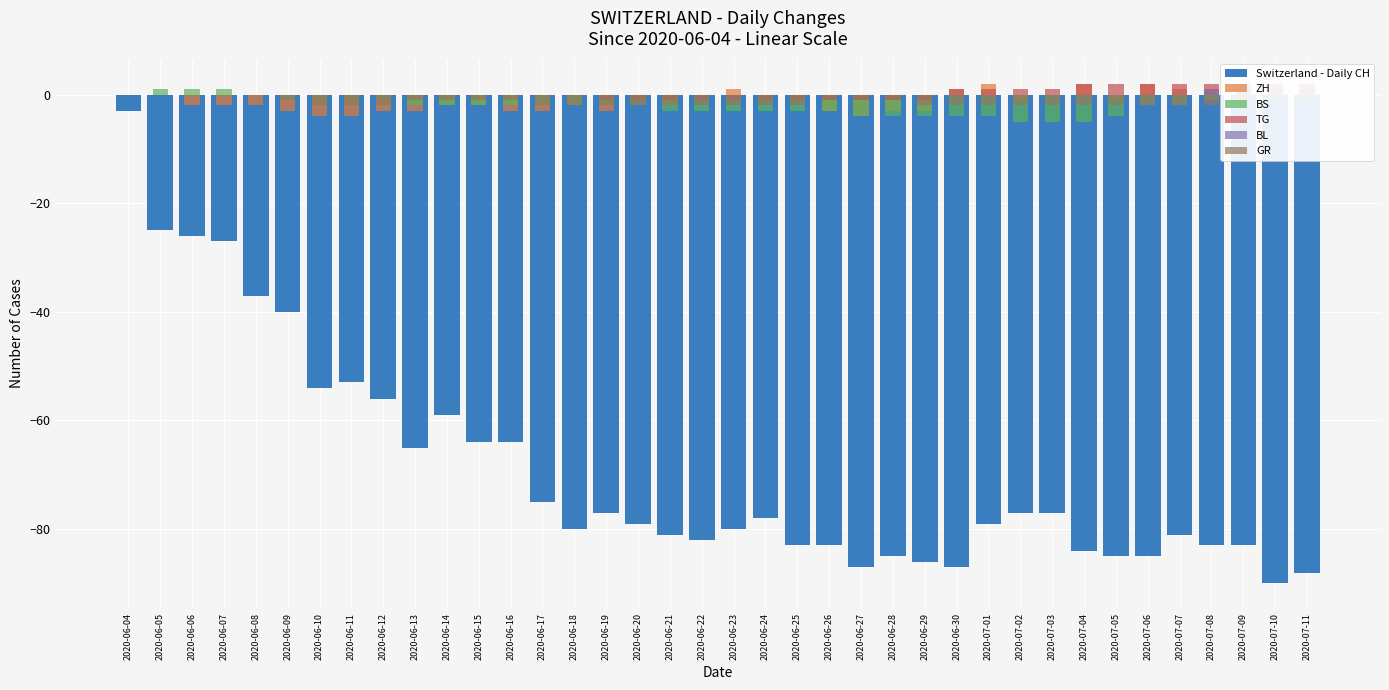

True or false: BL has a value of 1 at 2020-06-15.

False